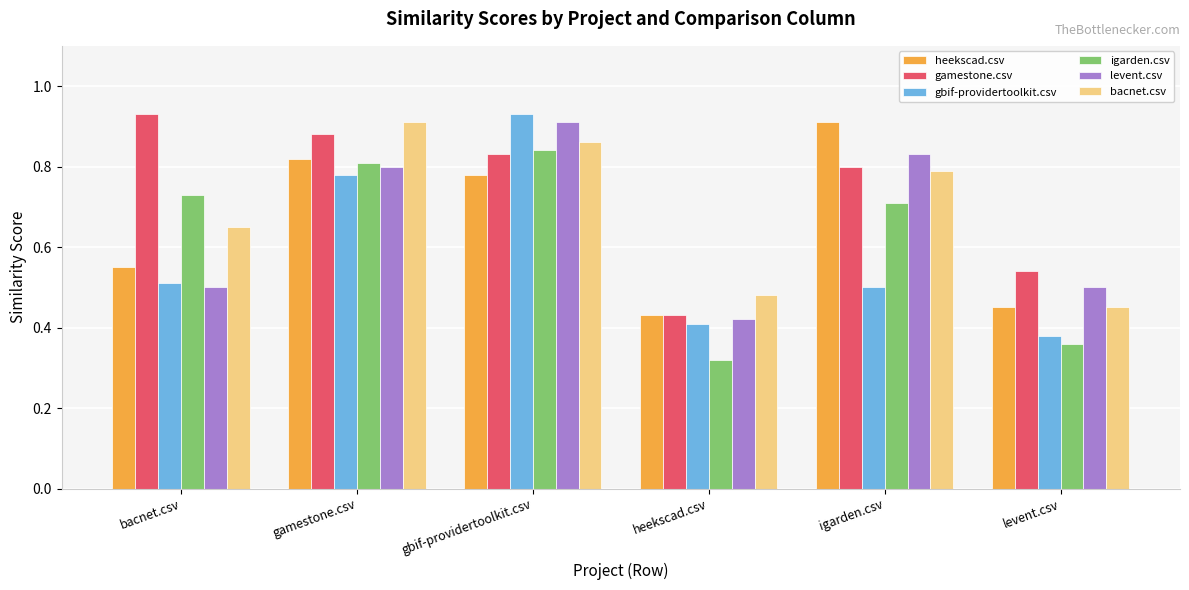

Which series has the widest spread of values?

gbif-providertoolkit.csv